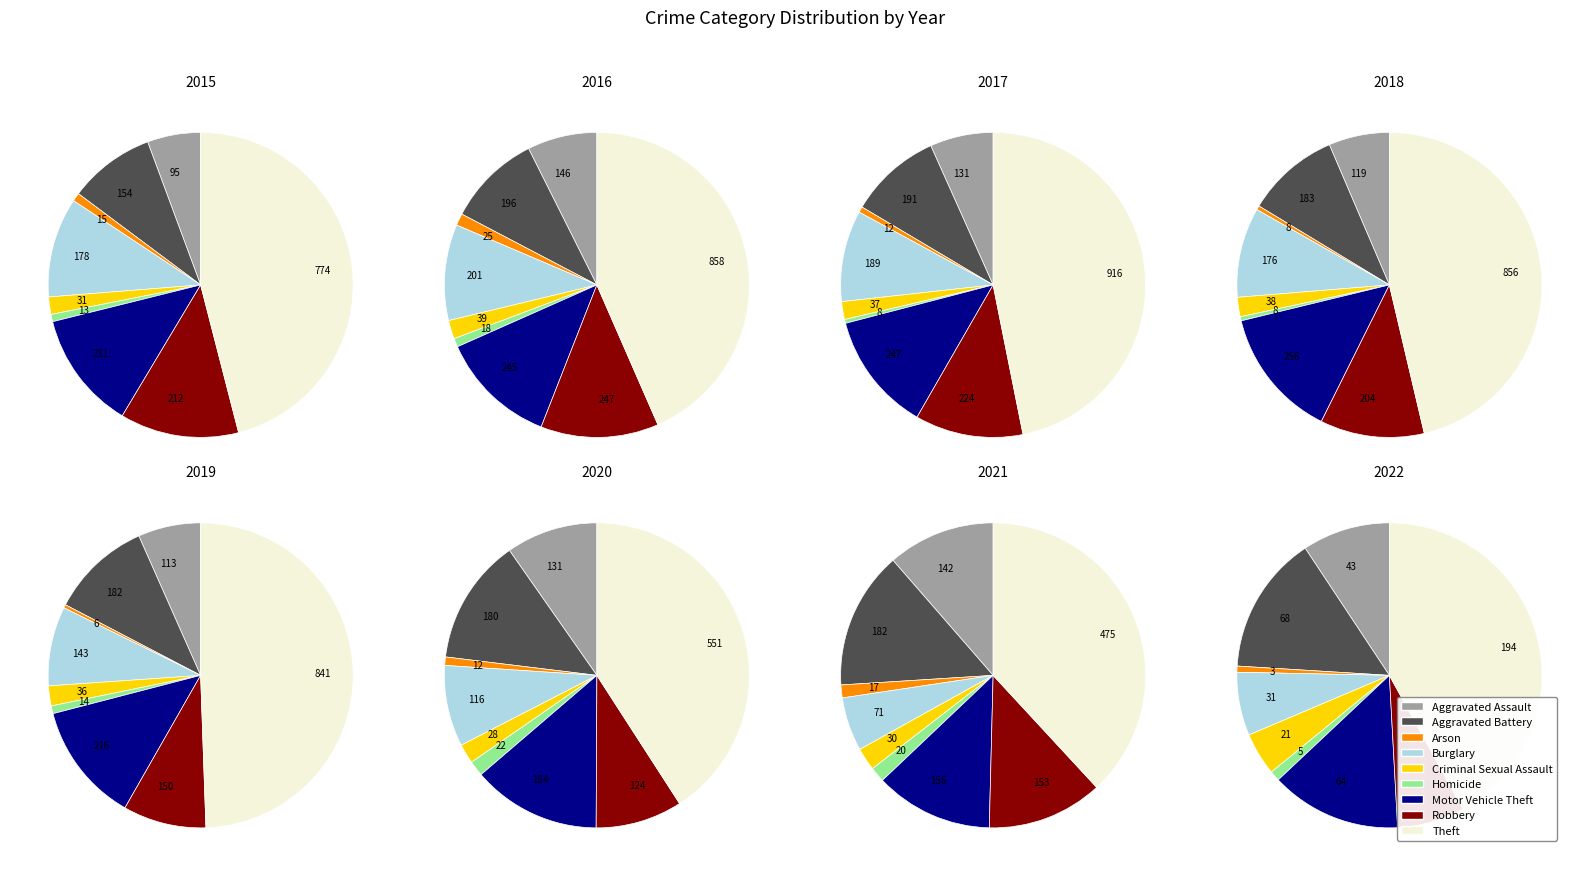

What percentage is the Arson slice, to the nearest percent?

1%